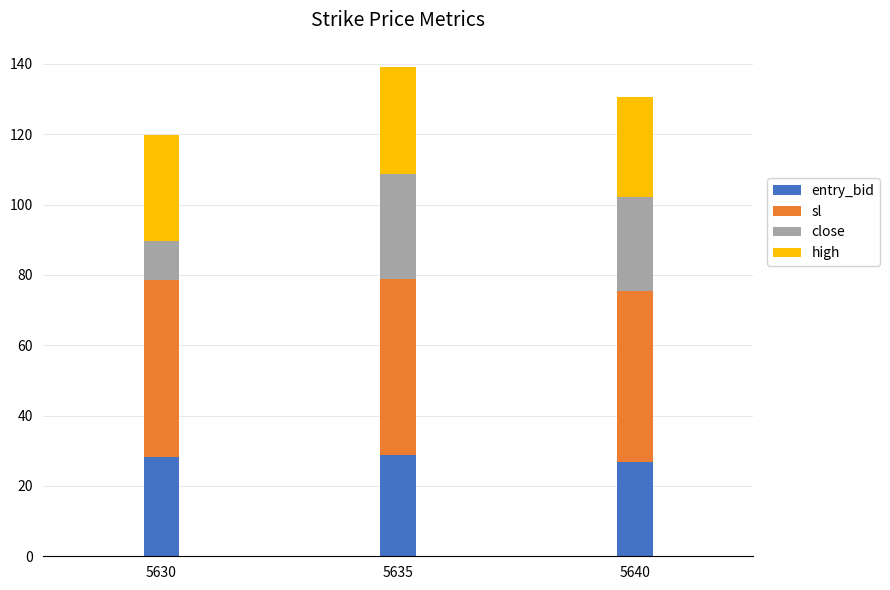

What is the lowest value of the entry_bid series?

26.9